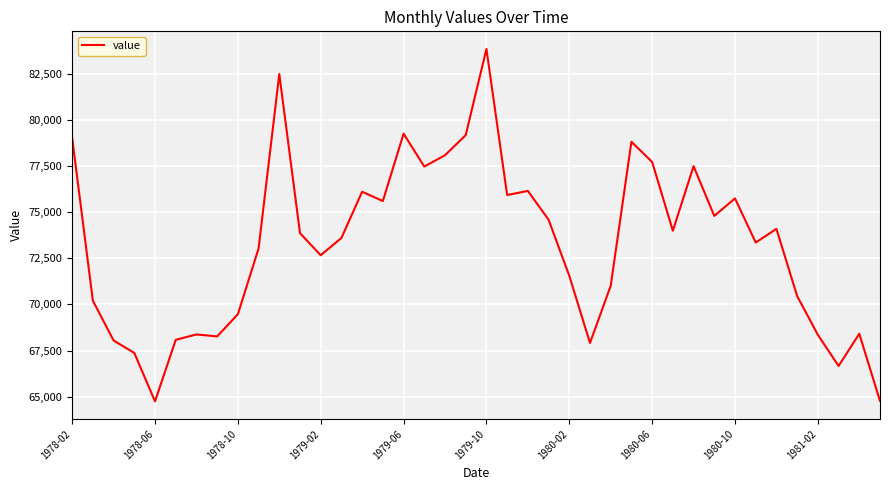

What is the maximum value shown in the chart?

83844